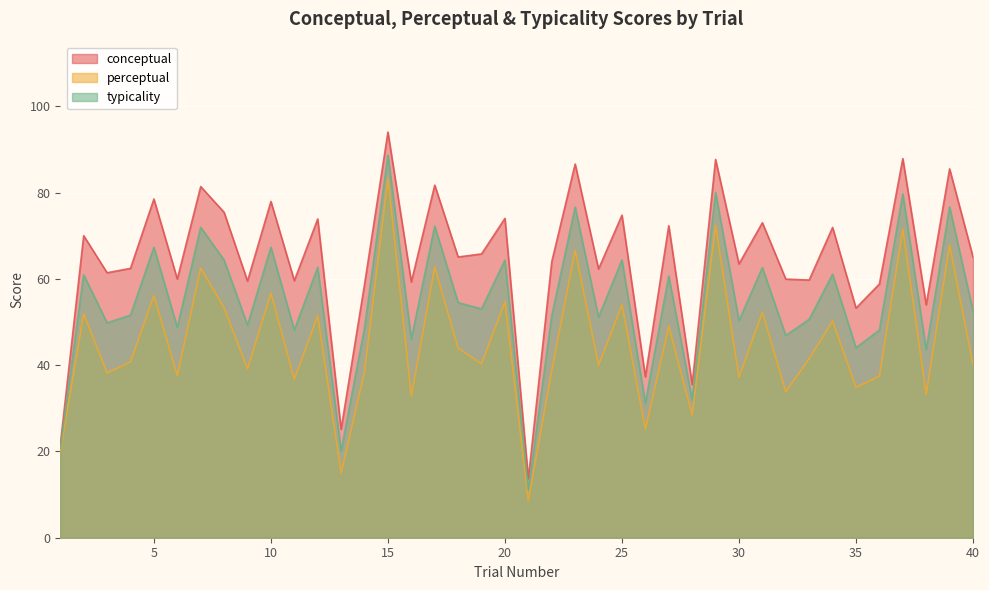

True or false: typicality and conceptual intersect in this chart.

False